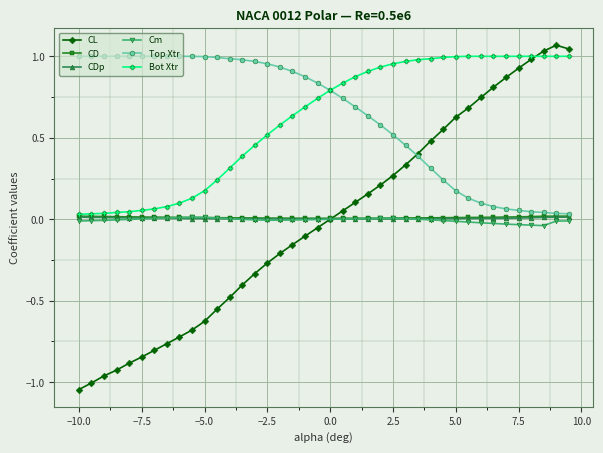

Which series has the largest range (max minus min)?

CL